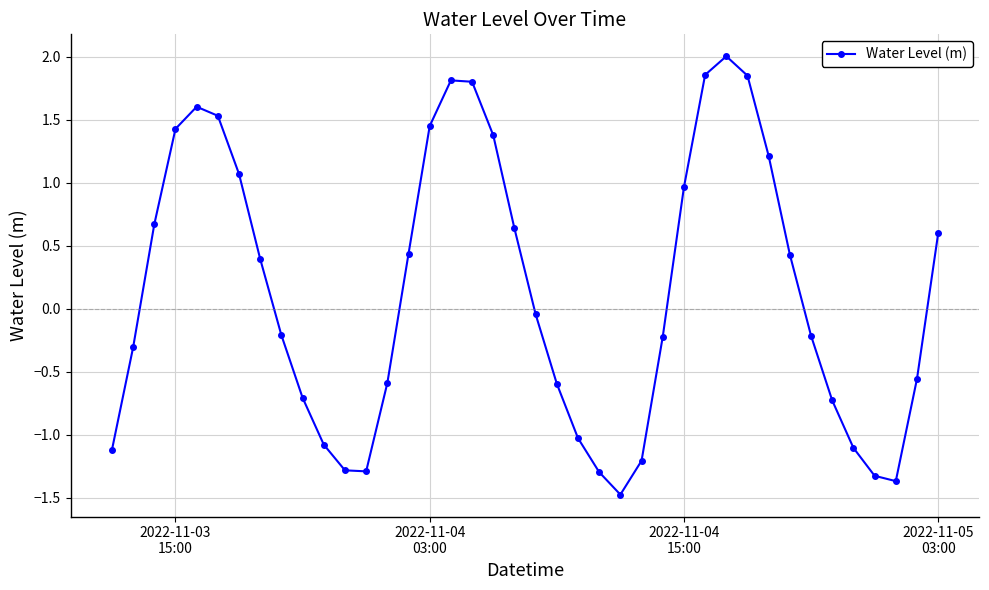

What is the average value?

0.1